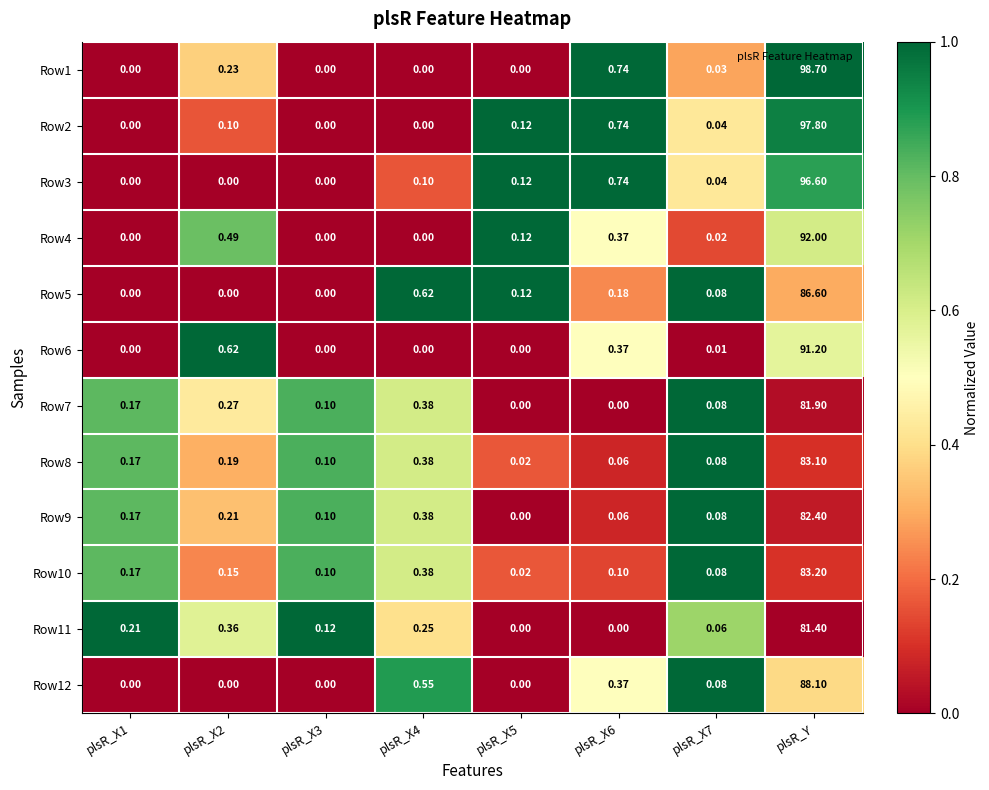

At which category is the sum across all series the highest?

plsR_Y